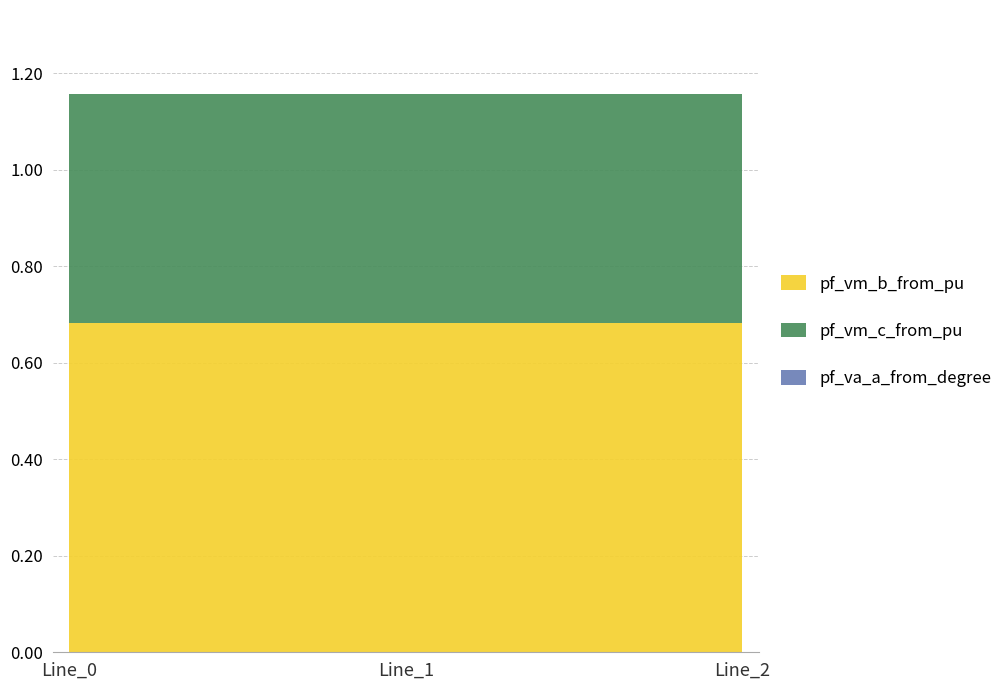

What is the maximum value shown in the chart?

0.7